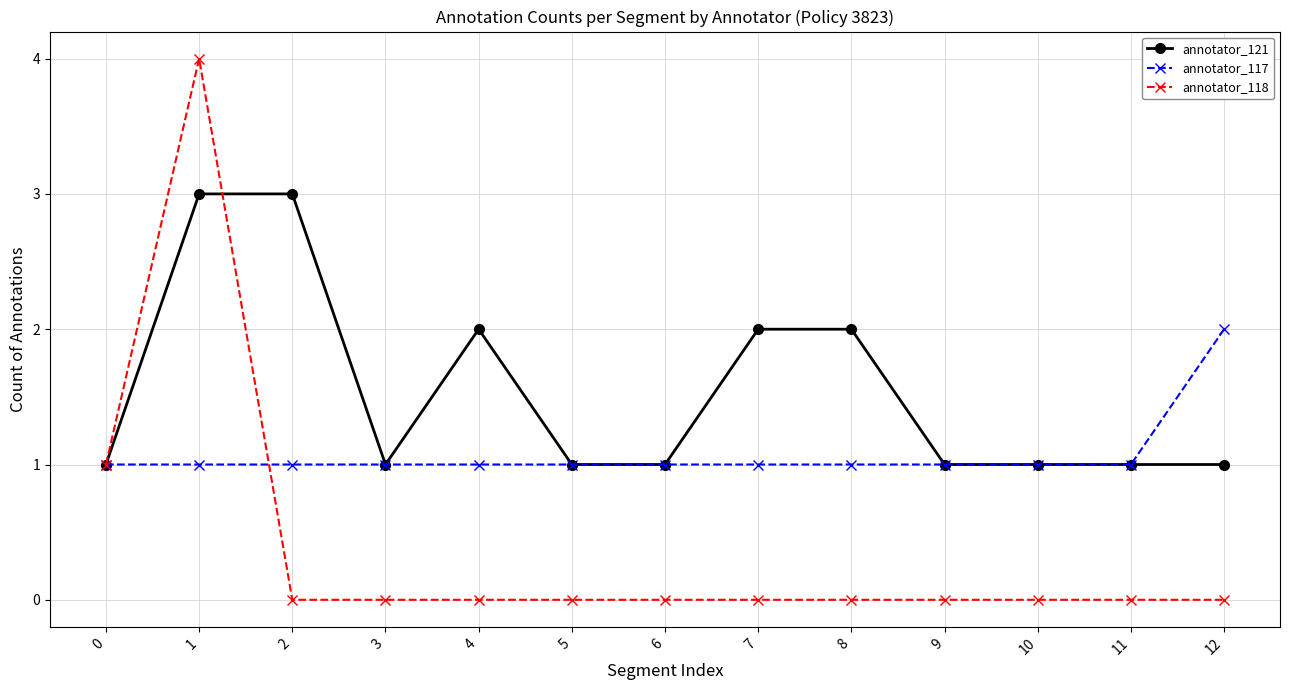

What is the value of the annotator_121 point at the 11th from the left?

1